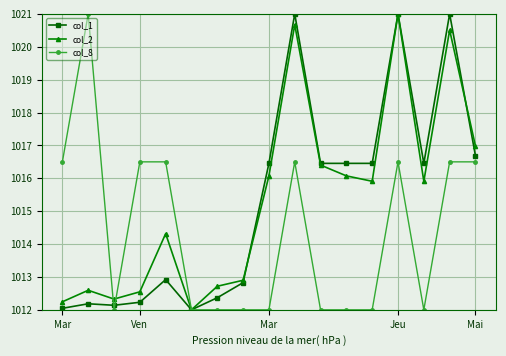

What is the value of the col_2 point at the 12th from the left?

1016.1